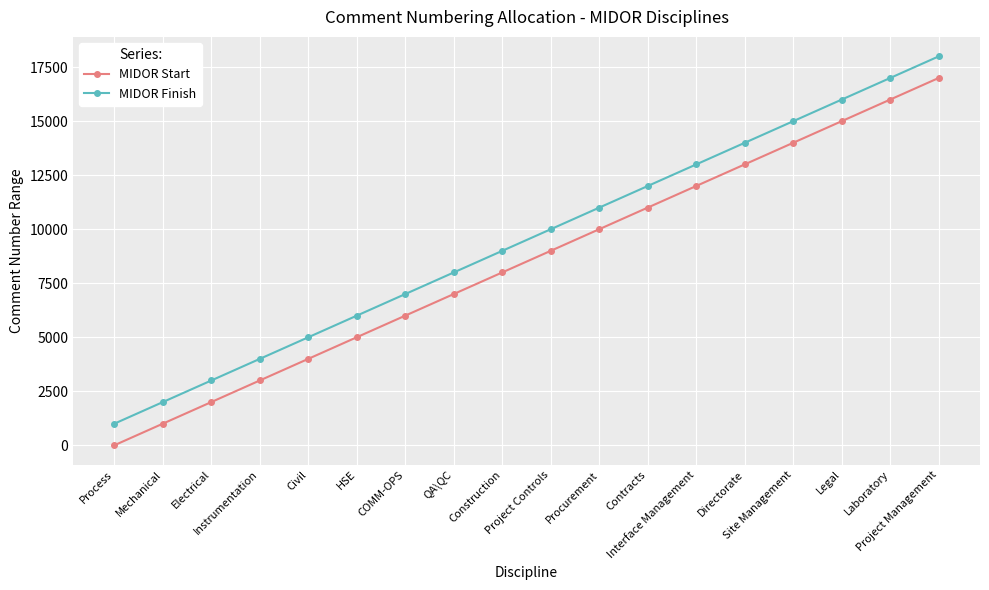

Which series has the largest total across all categories?

MIDOR Finish